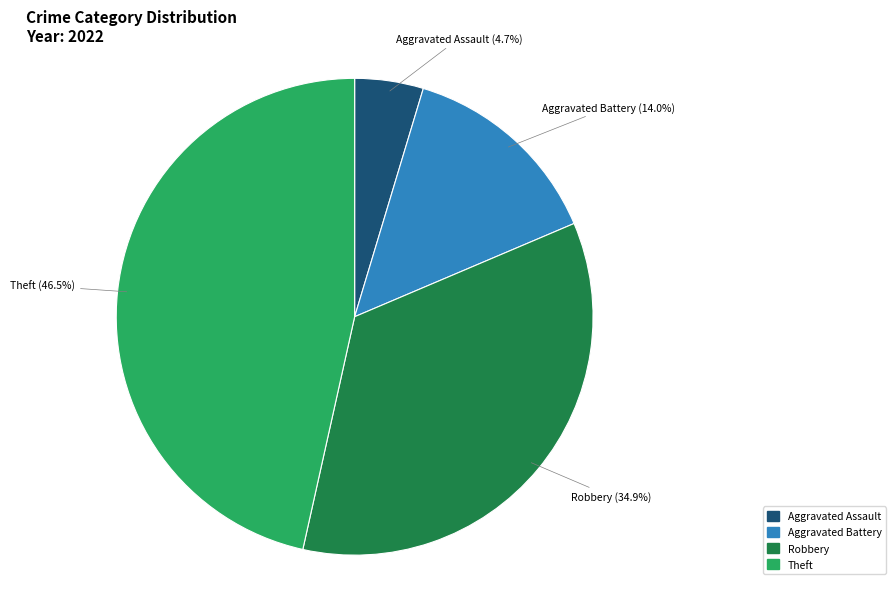

Is there a majority slice in this chart?

No